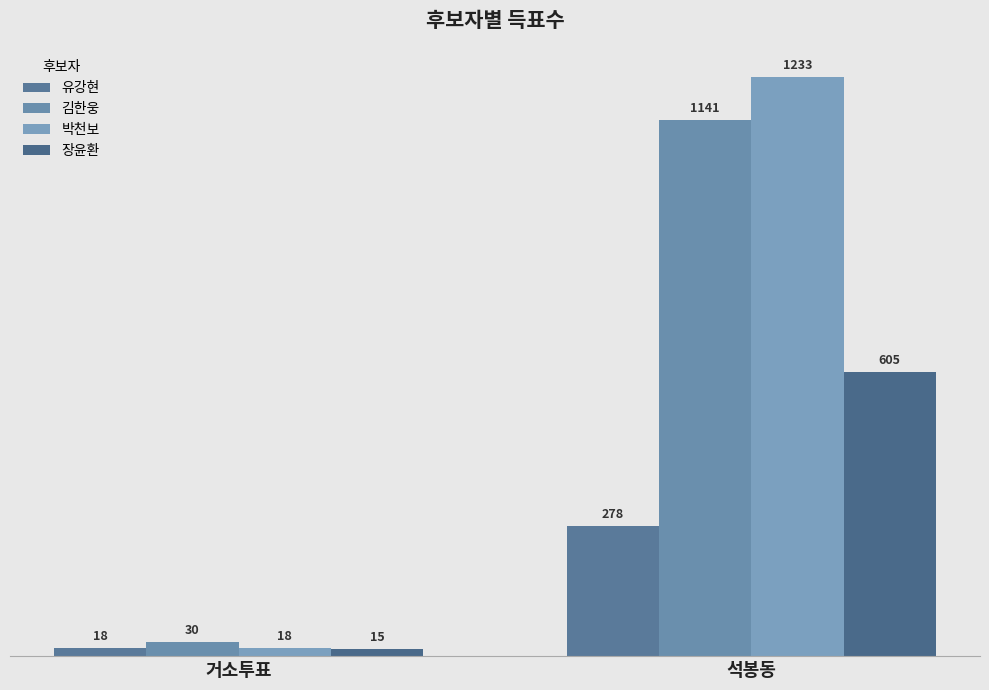

What is the total value across all series at 거소투표?

81